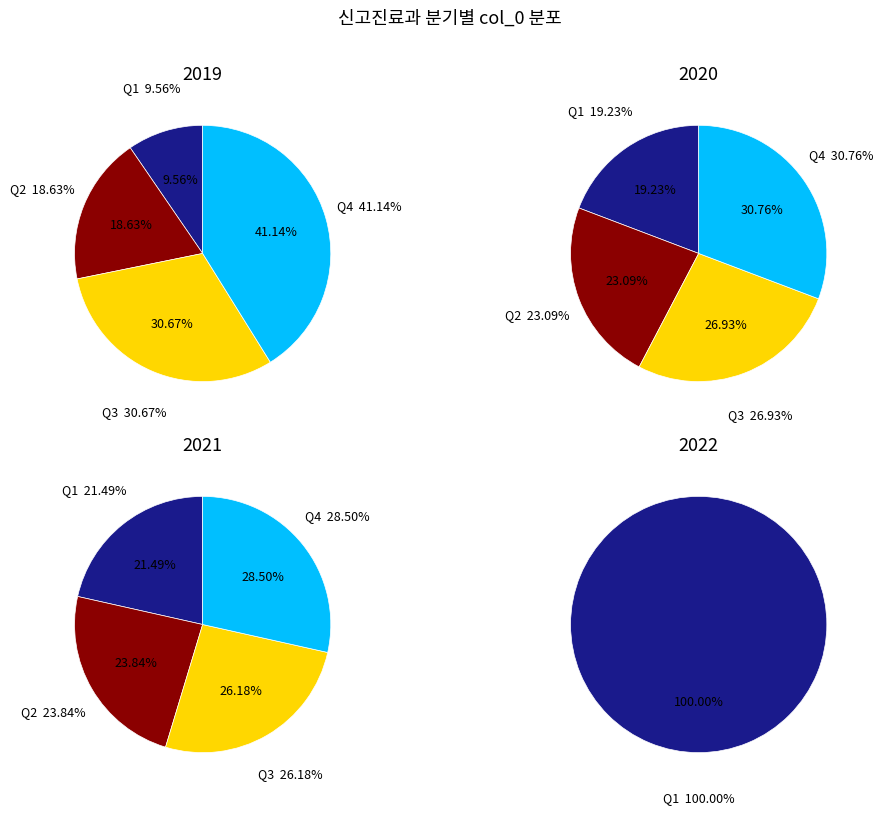

Which slice is the largest?

2022_1Q